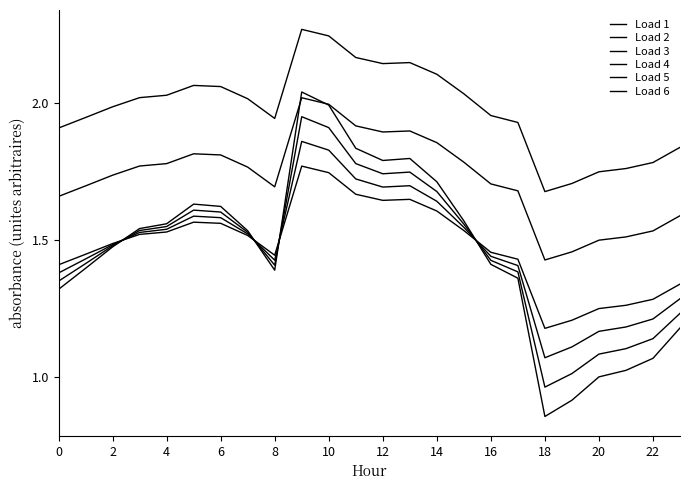

Which category has the highest value in the Load 1 series?

18